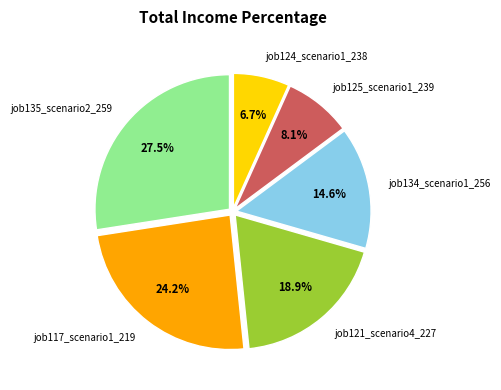

What percentage do job121_scenario4_227 and job134_scenario1_256 together represent?

33.5%